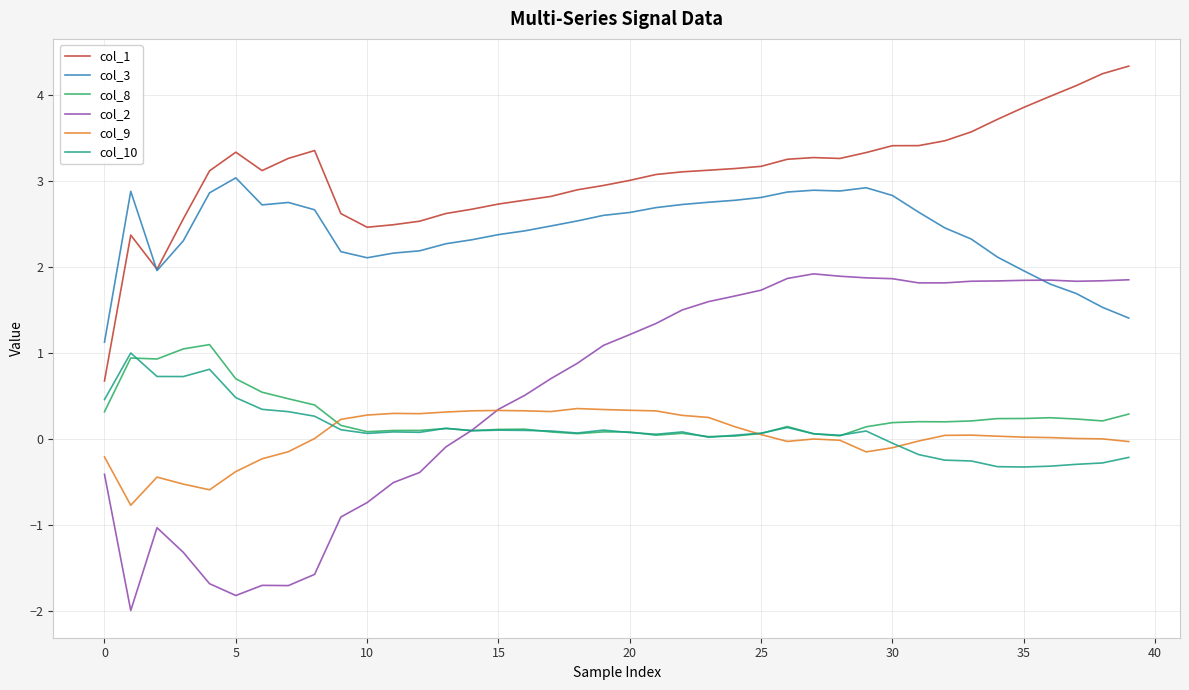

What is the minimum value shown in the chart?

-2.0